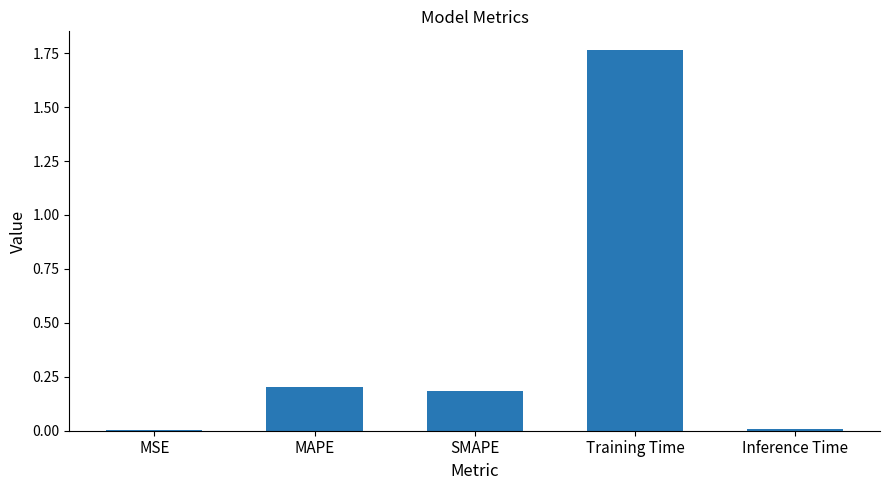

True or false: the data shows 2.8 at Training Time.

False